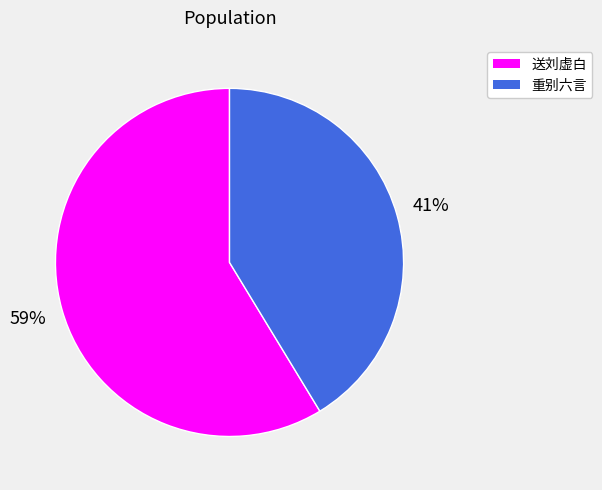

What percentage is the 送刘虚白 slice, to the nearest percent?

59%